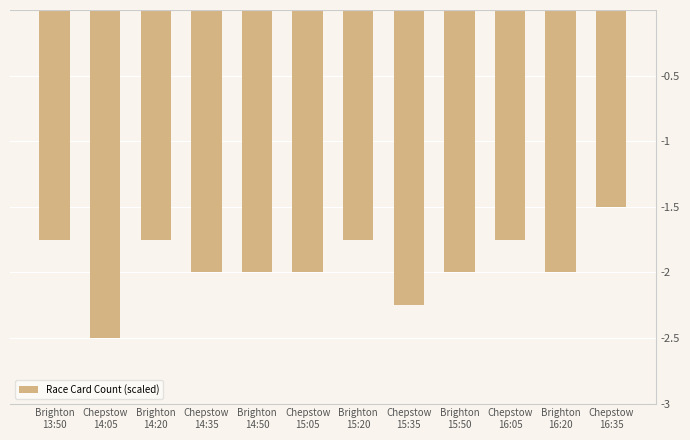

What value does the data have at Chepstow
14:05?

-2.5